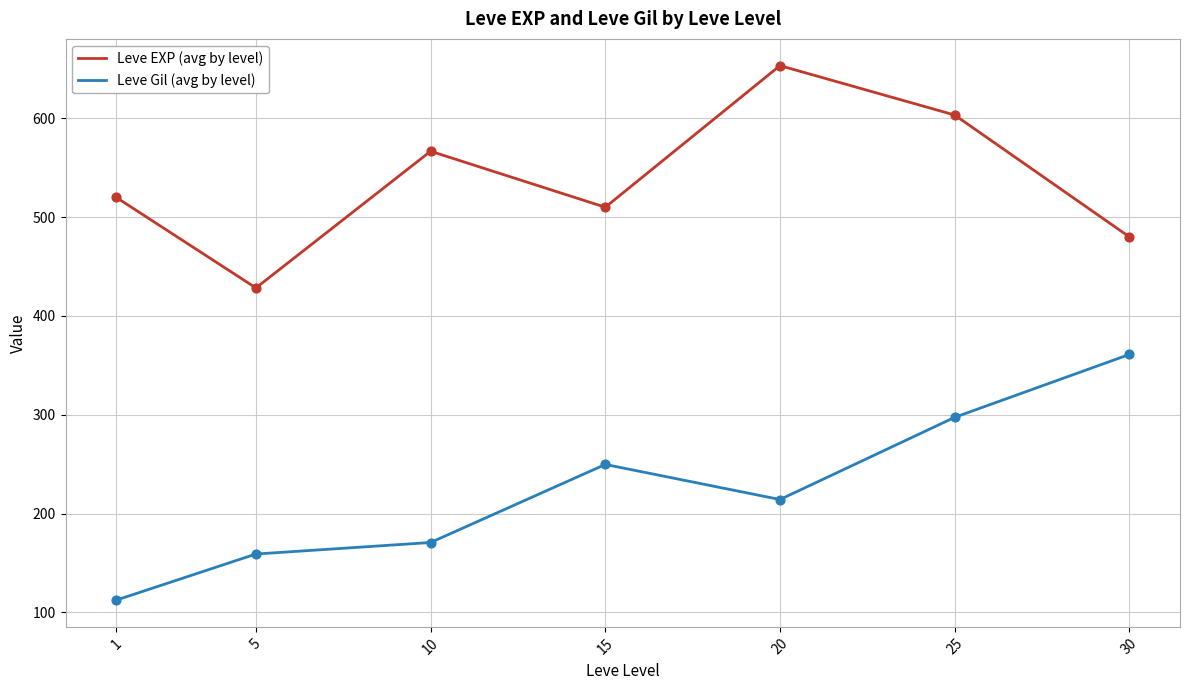

What are all the series names shown in the legend?

Leve EXP (avg by level), Leve Gil (avg by level)